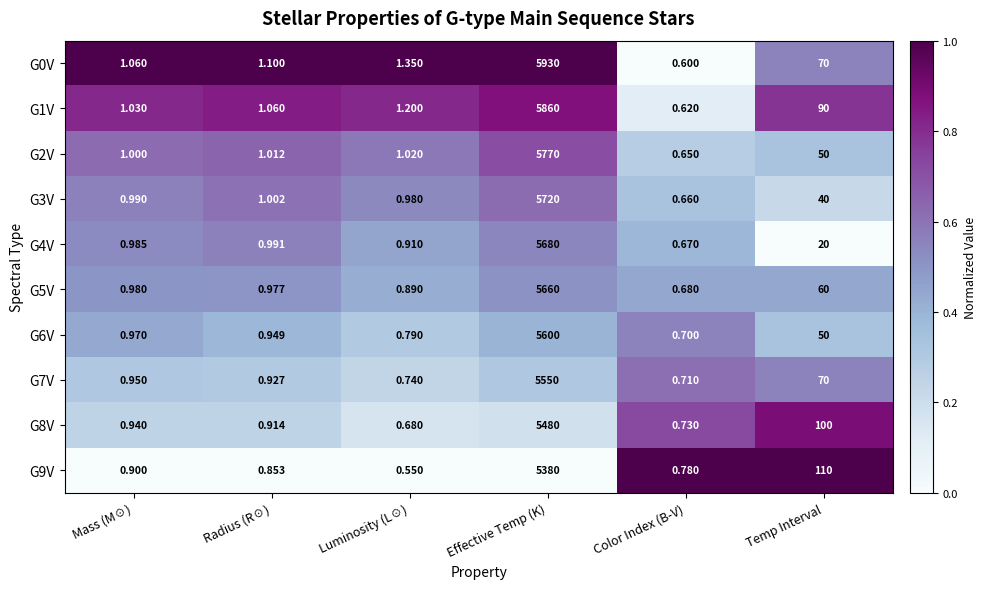

Which category has the highest value across all series?

Effective Temp (K)